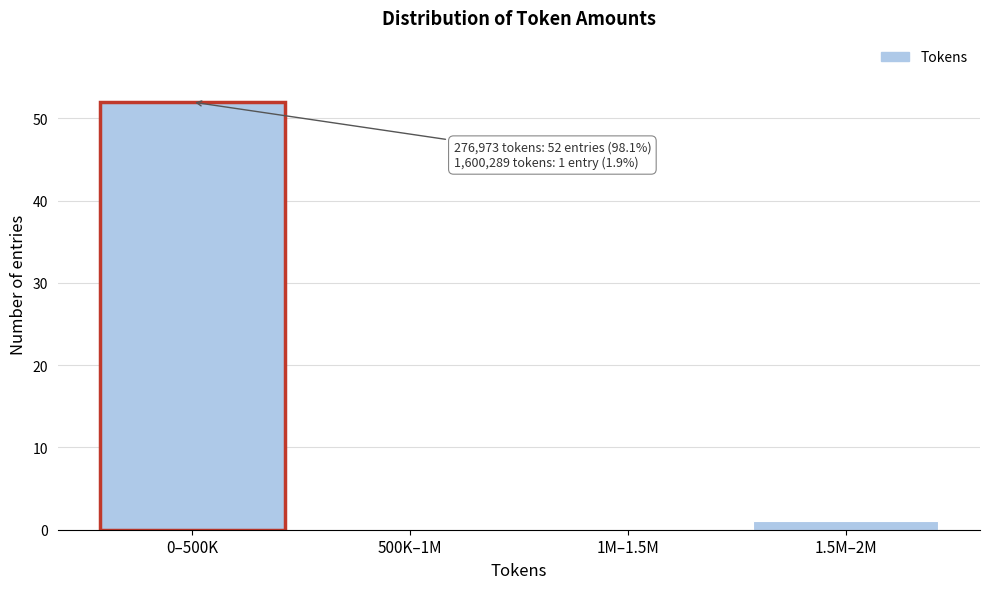

Reading left to right, extract all data points from this chart.

0–500K=52	500K–1M=0	1M–1.5M=0	1.5M–2M=1